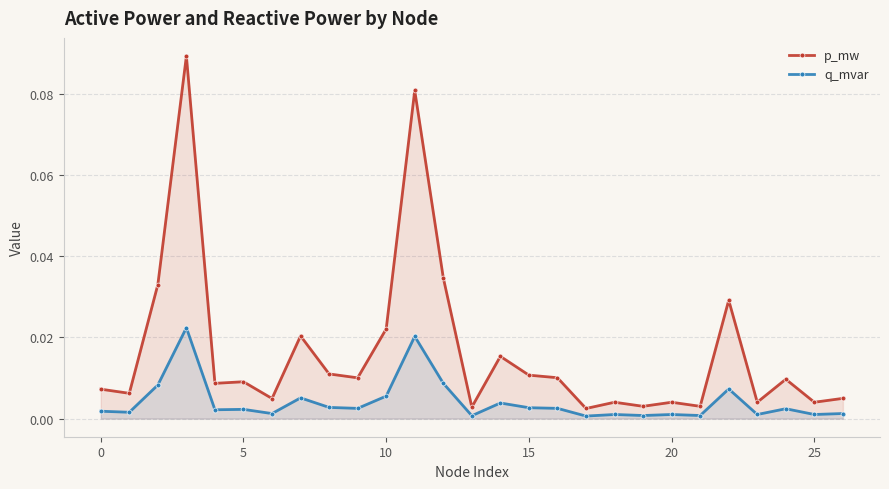

Which label corresponds to the smallest value in the chart?

17